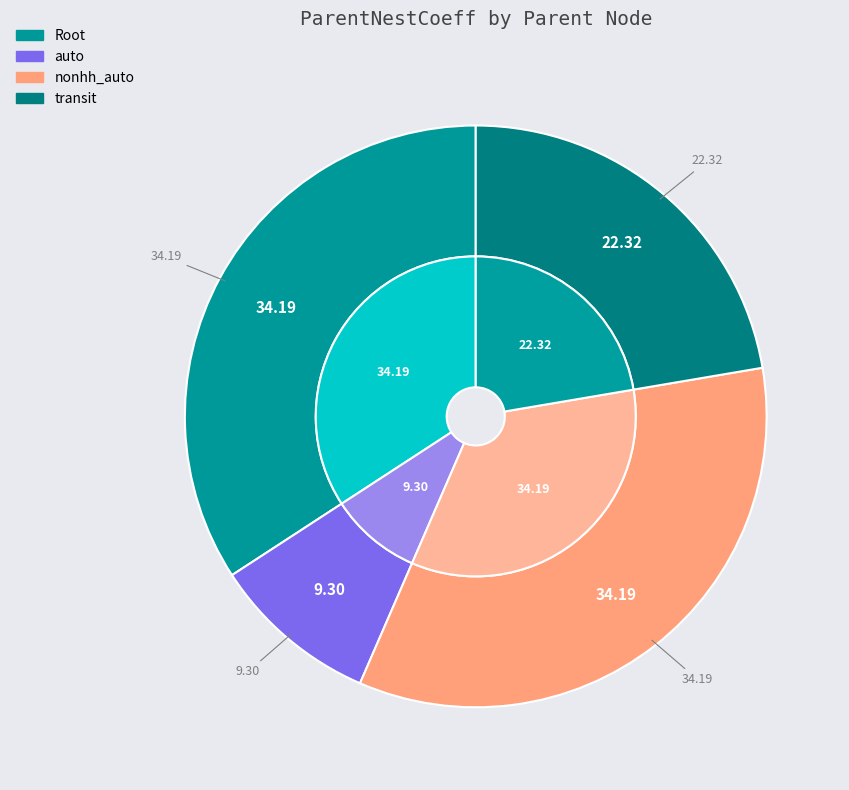

What percentage do nonhh_auto and auto together represent?

43.5%